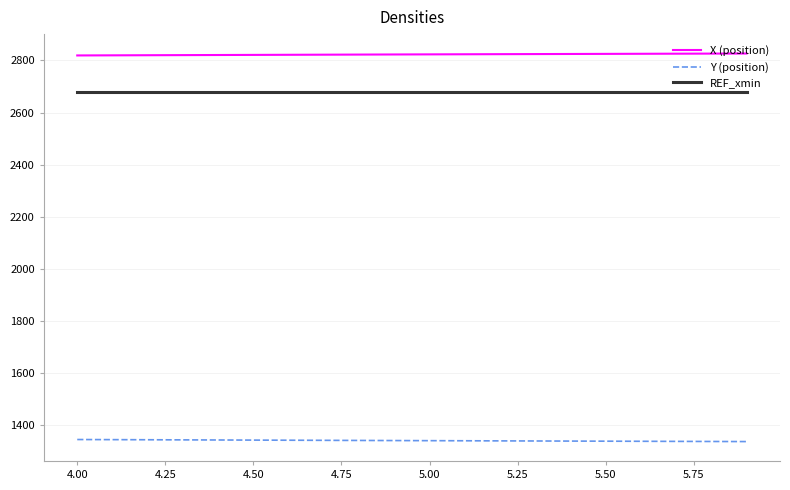

What is the highest value of the REF_xmin series?

2678.0